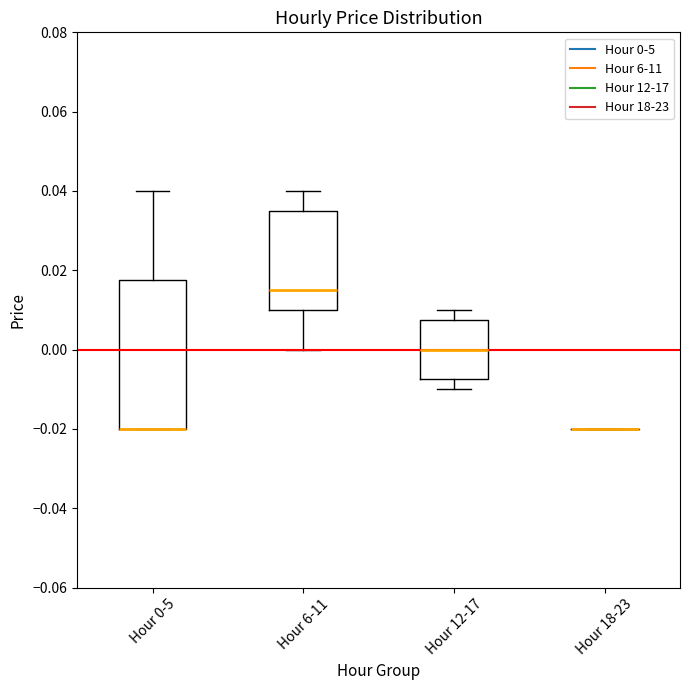

Comparing the boxes themselves (not the whiskers), which one is the tallest?

Hour 0-5